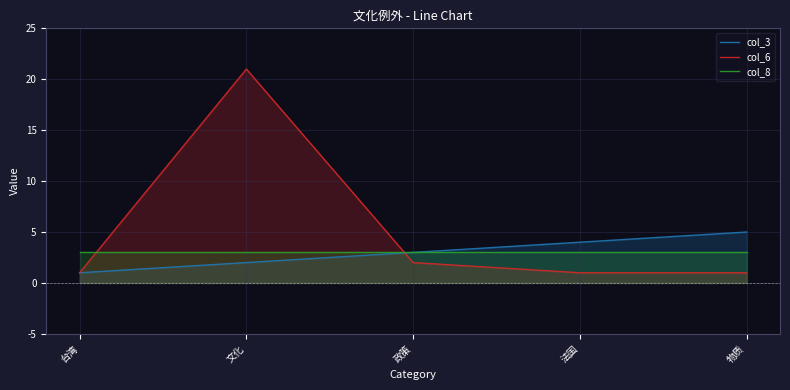

Which category has the lowest value in the col_8 series?

台湾